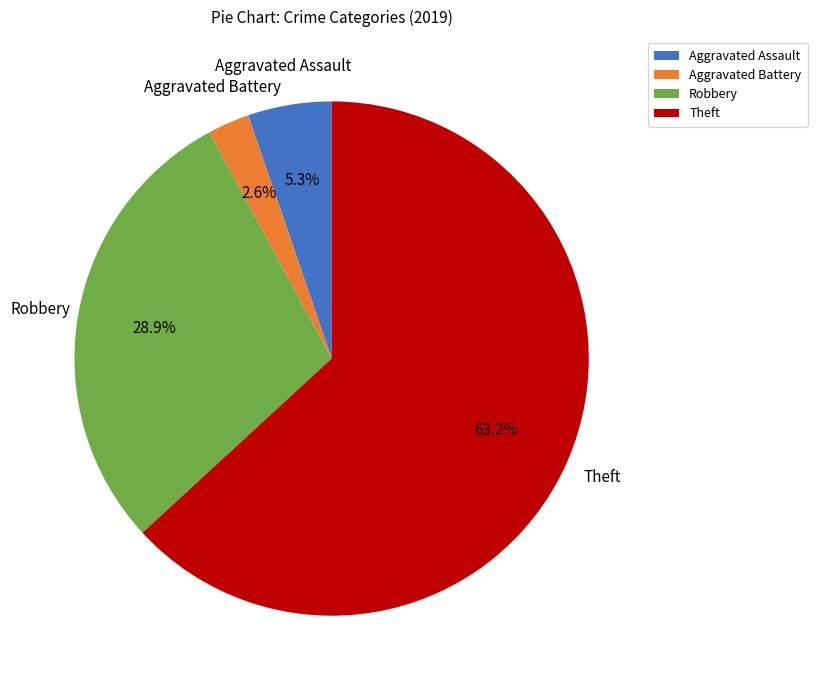

To the nearest percent, what is the average slice percentage?

25%